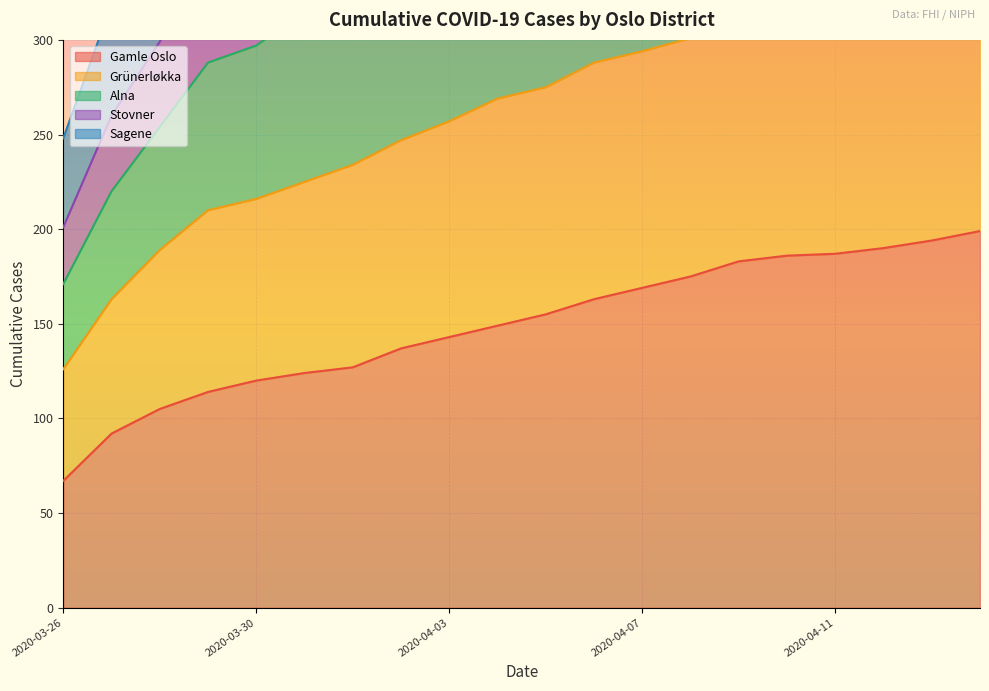

Where is Alna nearest to the value 513?

2020-04-02